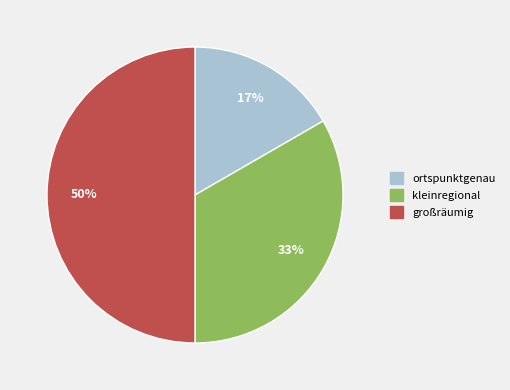

Which slice is the largest?

großräumig